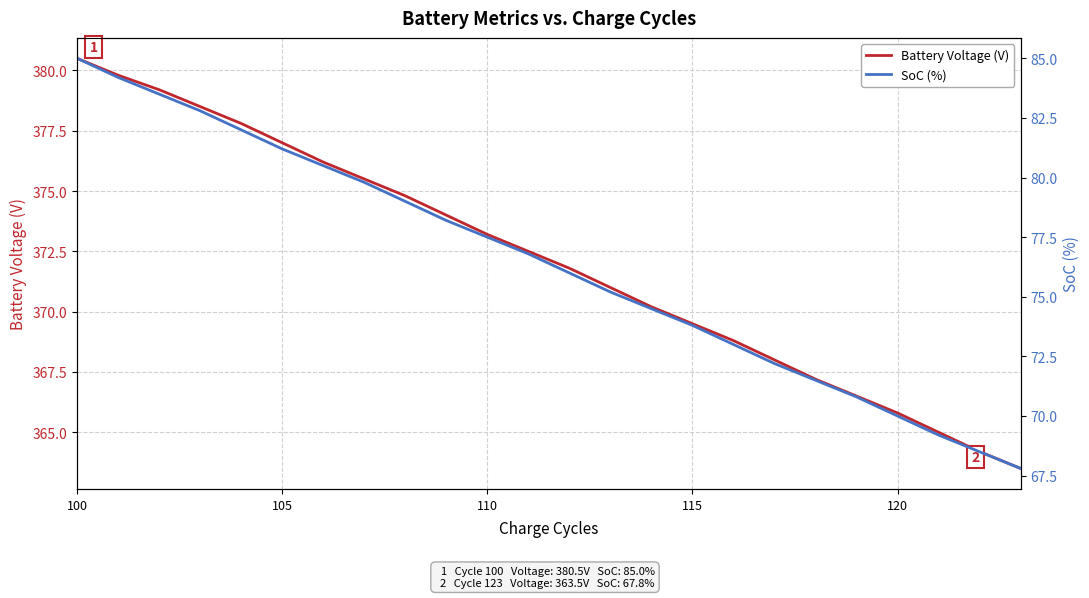

Is this an area chart (filled region under the line)?

No